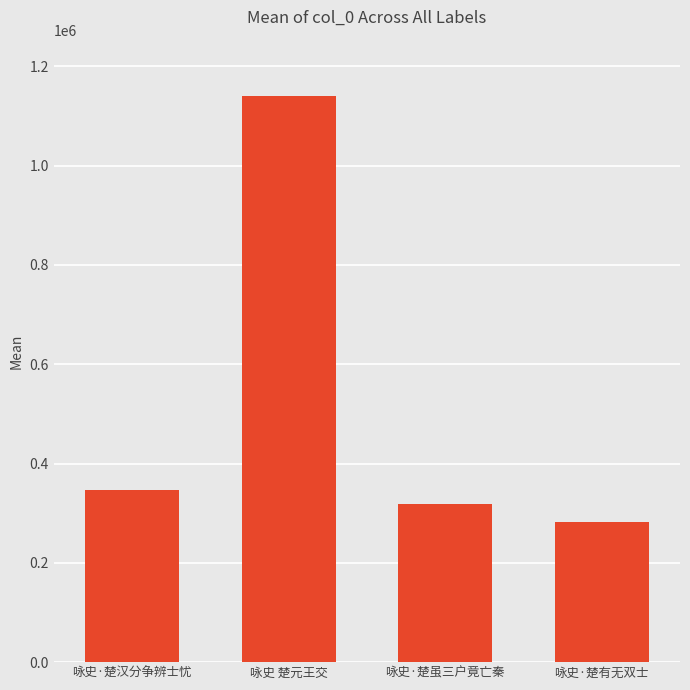

What is the value of the 2nd bar from the left?

1139893